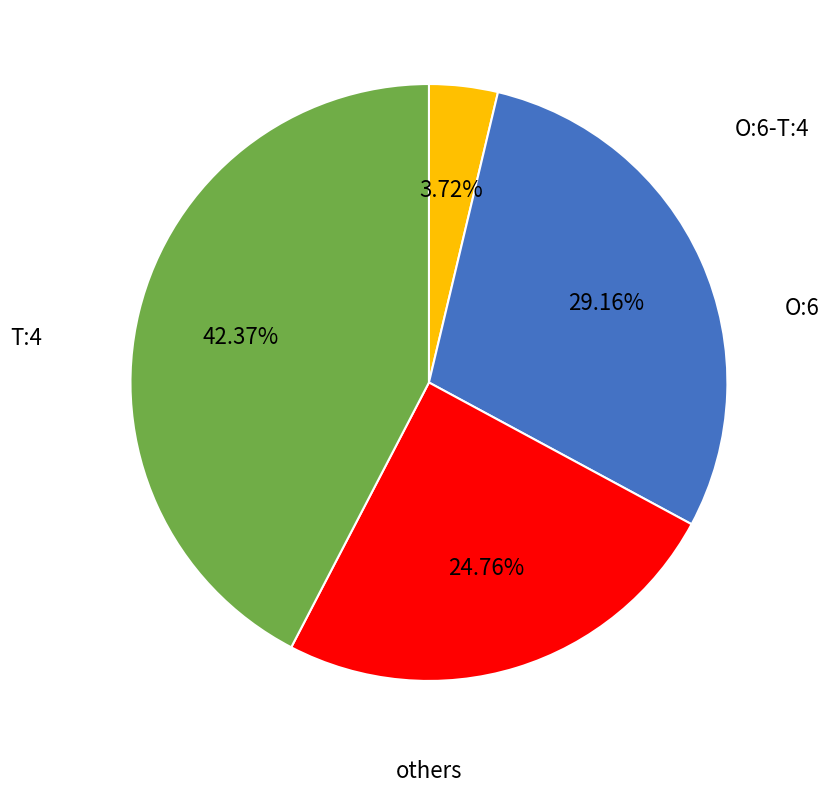

Is there any slice that represents more than half of the pie?

No